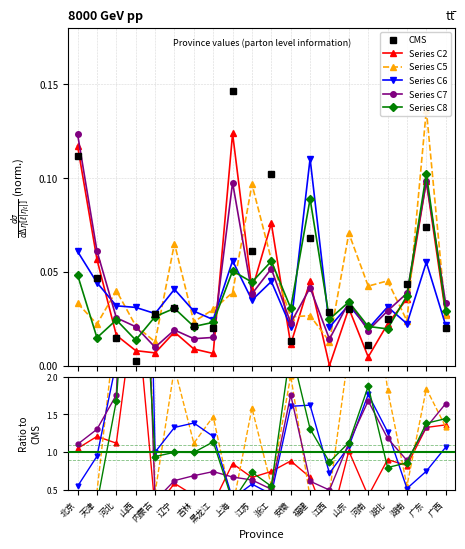

What is the label of the 12th point from the right?

上海